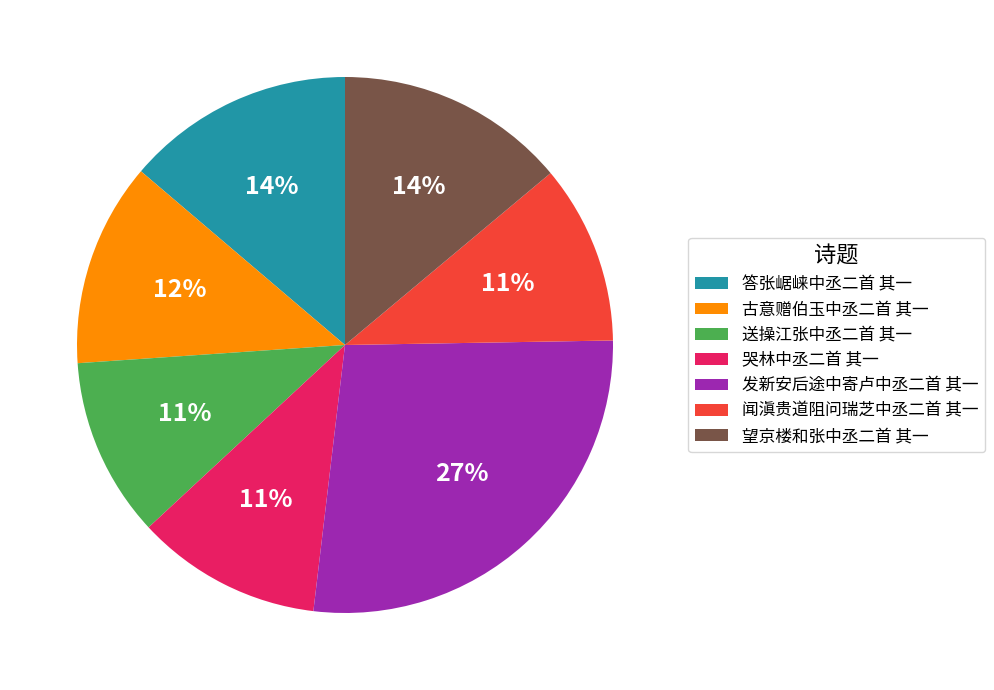

How many segments does this pie chart have?

7